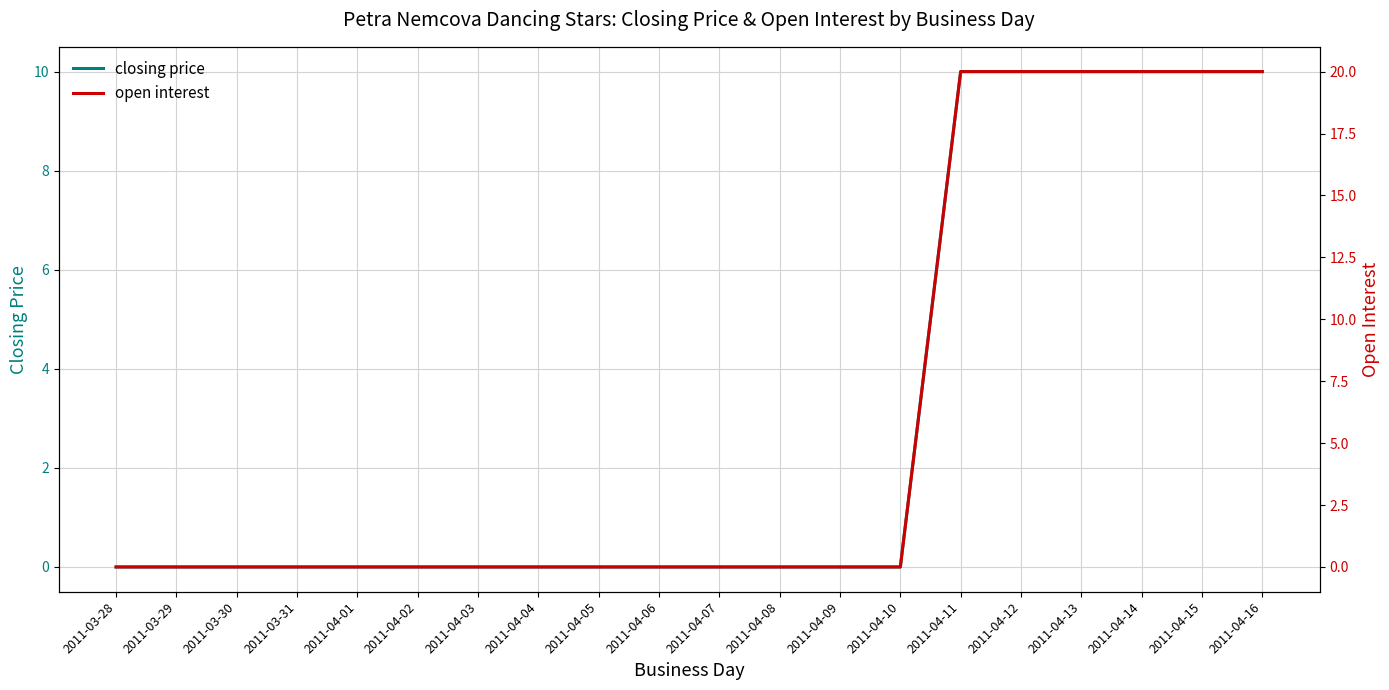

What is the label of the 14th point from the left?

2011-04-10